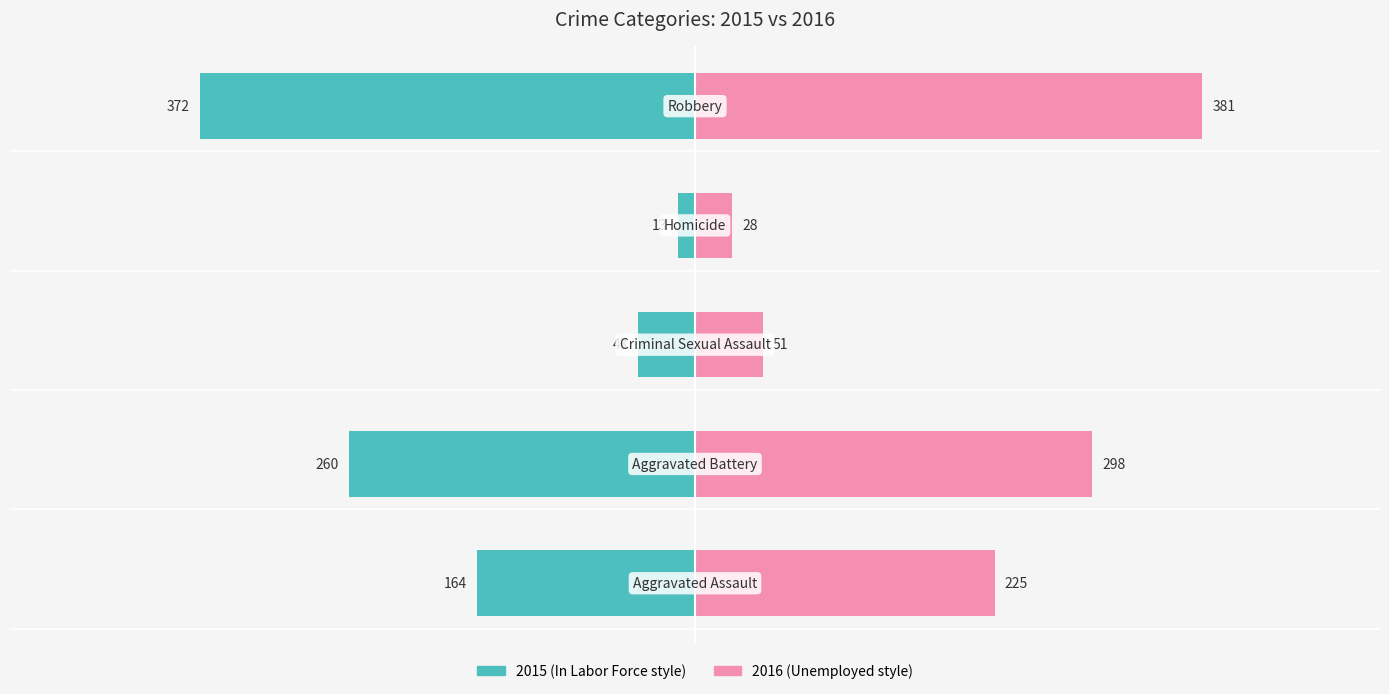

True or false: Unemployed has a value of 51 at Criminal Sexual Assault.

True